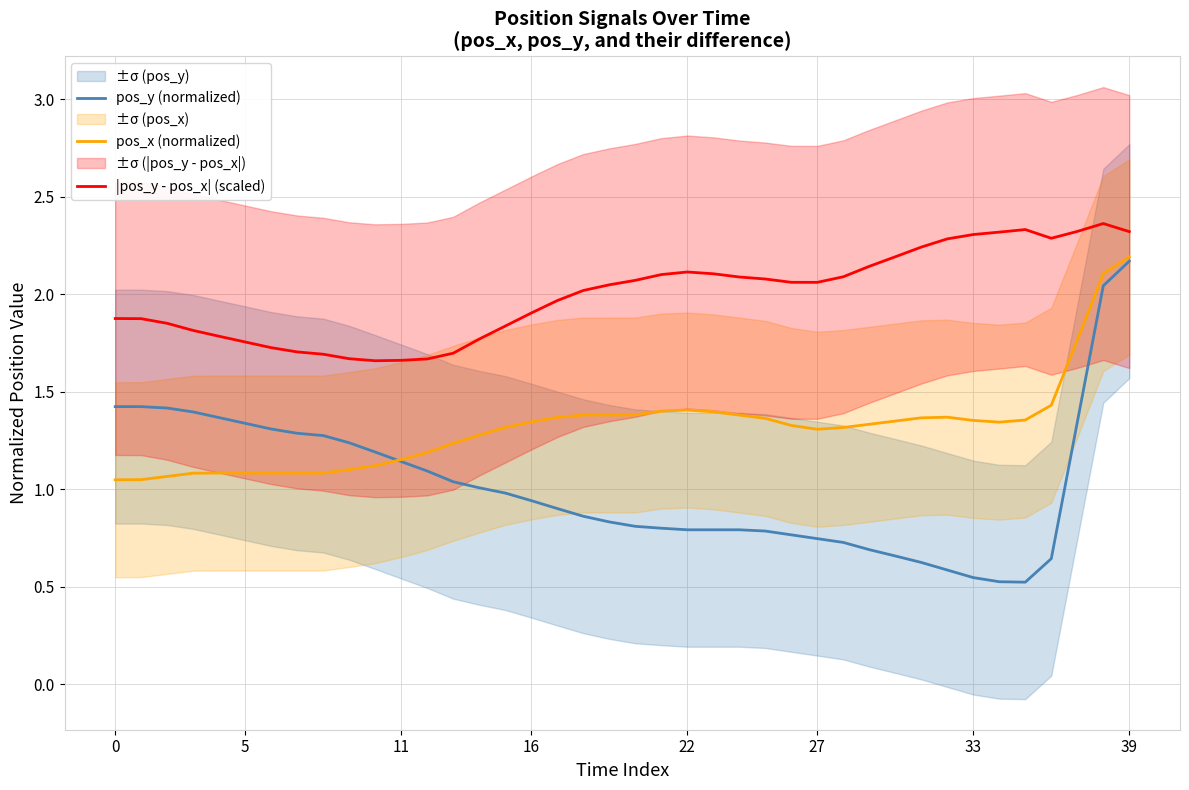

What is the difference between the second highest and second lowest values in the pos_y (normalized) series?

1.5